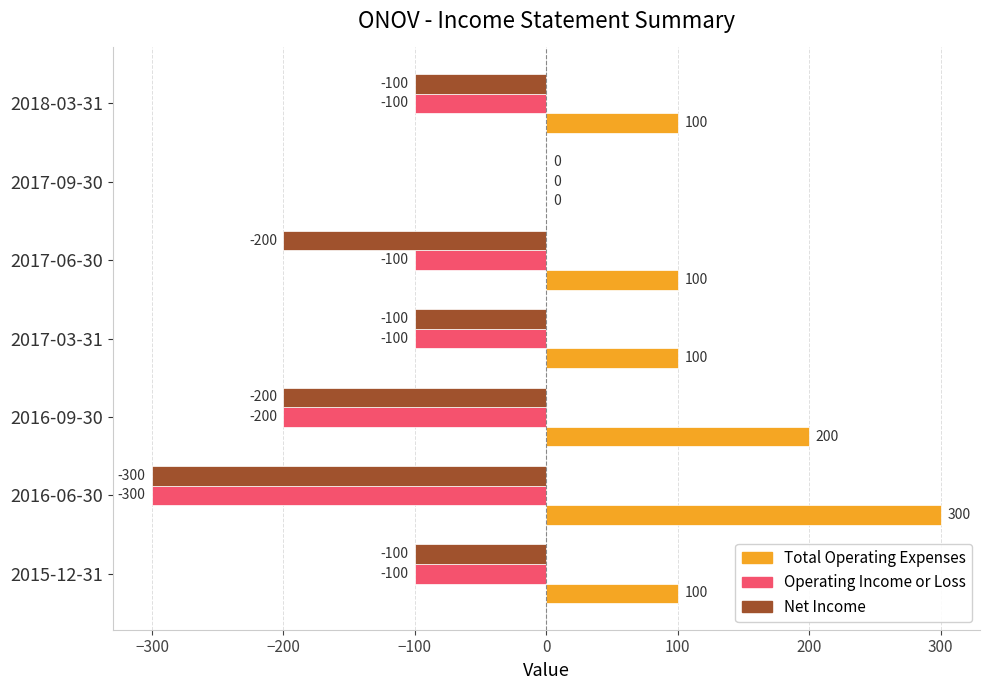

Which label corresponds to the largest value in the chart?

2016-06-30